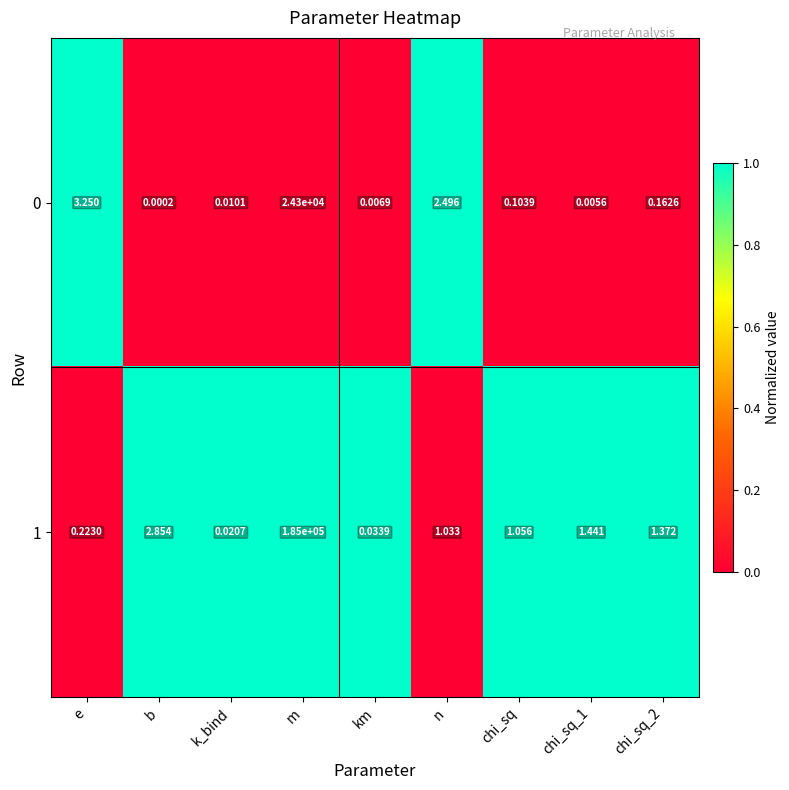

At which label is 0 closest to 12150?

e